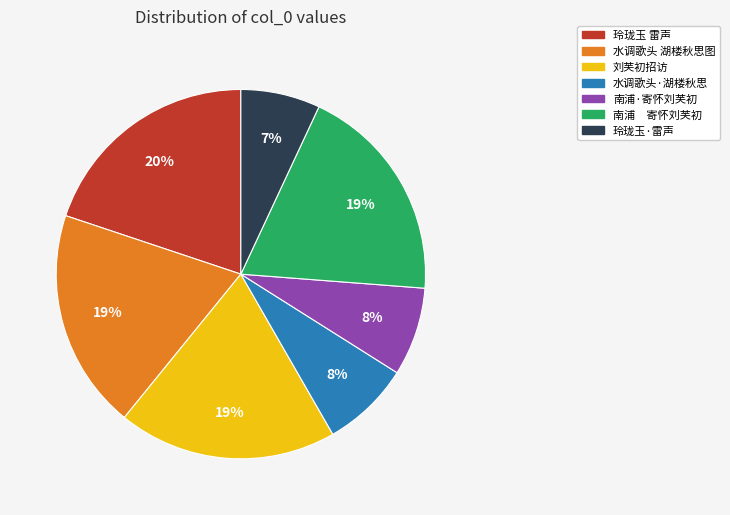

What is the largest slice in the pie chart?

玲珑玉 雷声